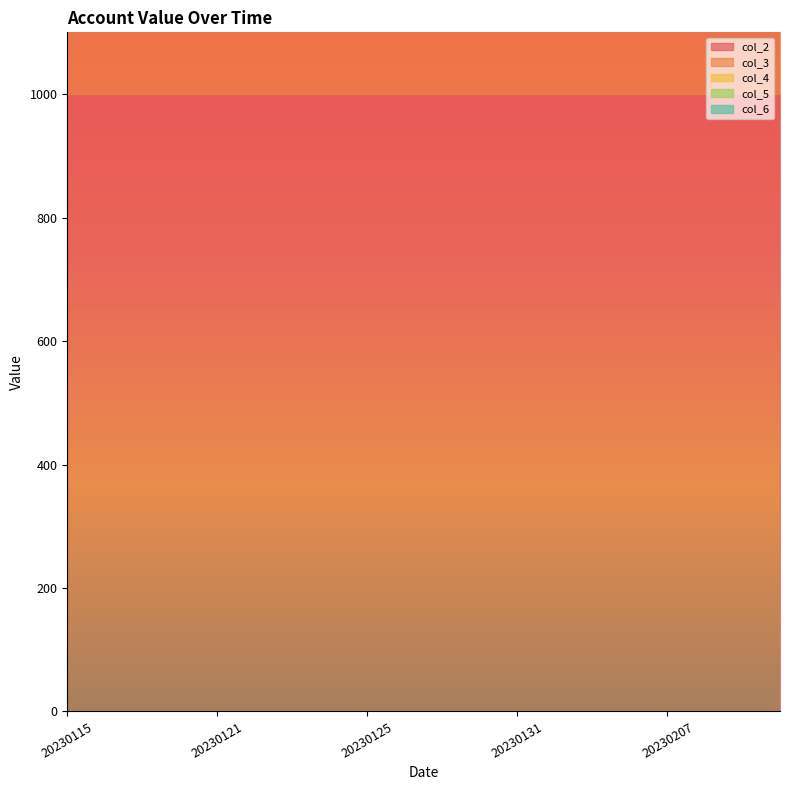

Reading right to left, transcribe all the data shown in this chart.

col_2: 1000	1000	1000	1000	1000	1000	1000	1000	1000	1000	1000	1000	1000	1000	1000	1000	1000	1000	1000	1000
col_3: 1000	1000	1000	1000	1000	1000	1000	1000	1000	1000	1000	1000	1000	1000	1000	1000	1000	1000	1000	1000
col_4: 0	0	0	0	0	0	0	0	0	0	0	0	0	0	0	0	0	0	0	0
col_5: 0	0	0	0	0	0	0	0	0	0	0	0	0	0	0	0	0	0	0	0
col_6: 0	0	0	0	0	0	0	0	0	0	0	0	0	0	0	0	0	0	0	0